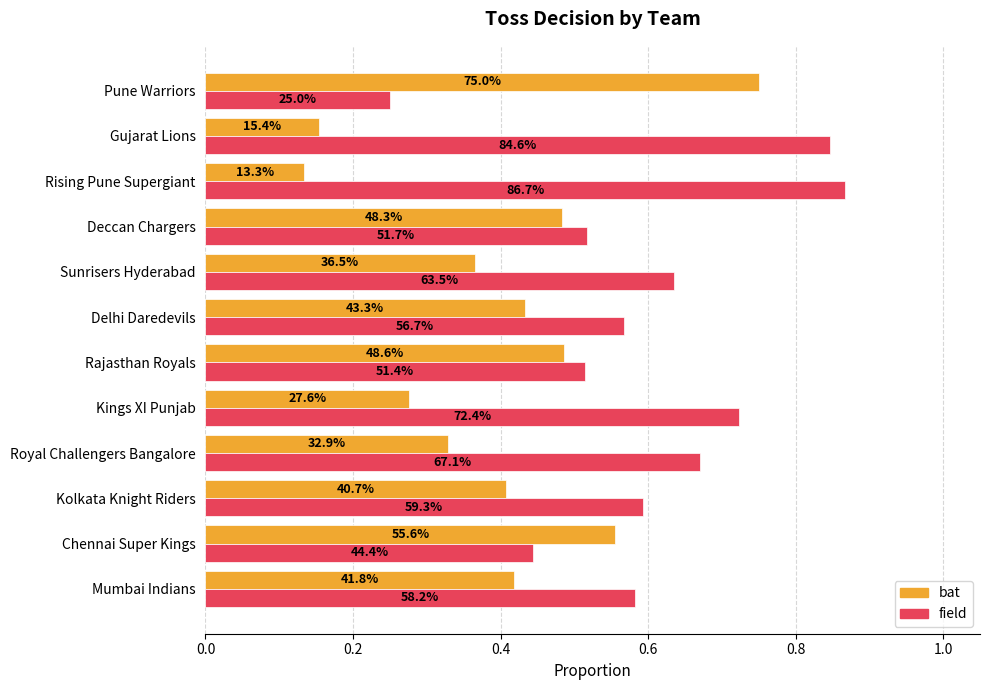

Which series has the largest total across all categories?

field